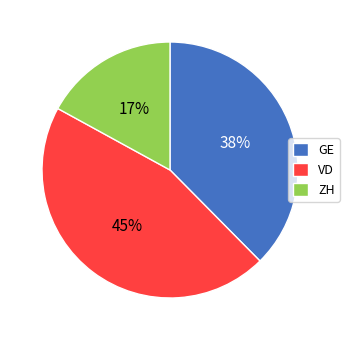

To the nearest percent, what is the difference between the largest and smallest slice percentages?

28%